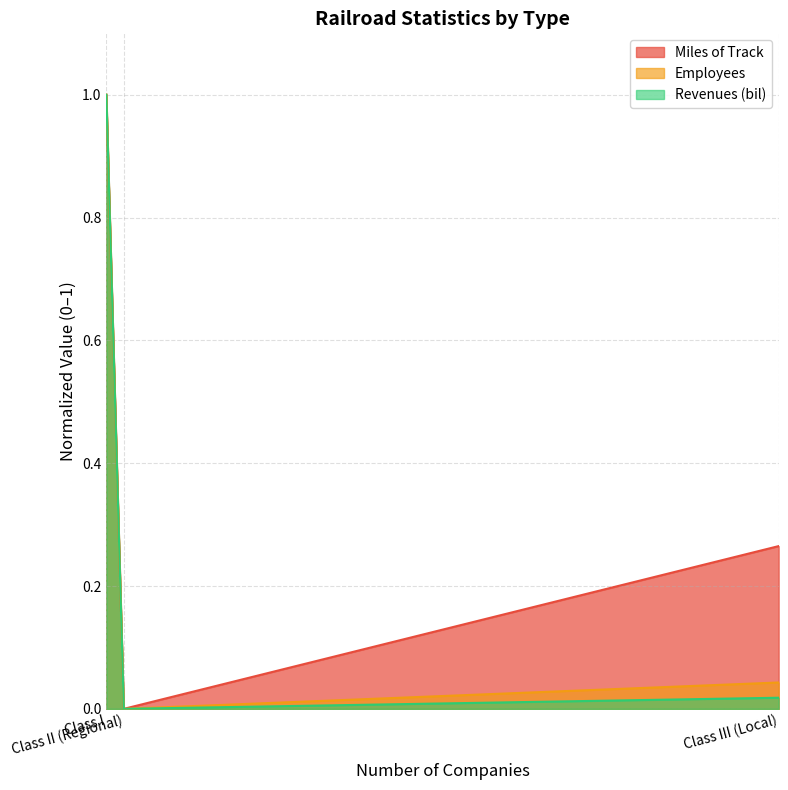

How many data points does each series have?

3